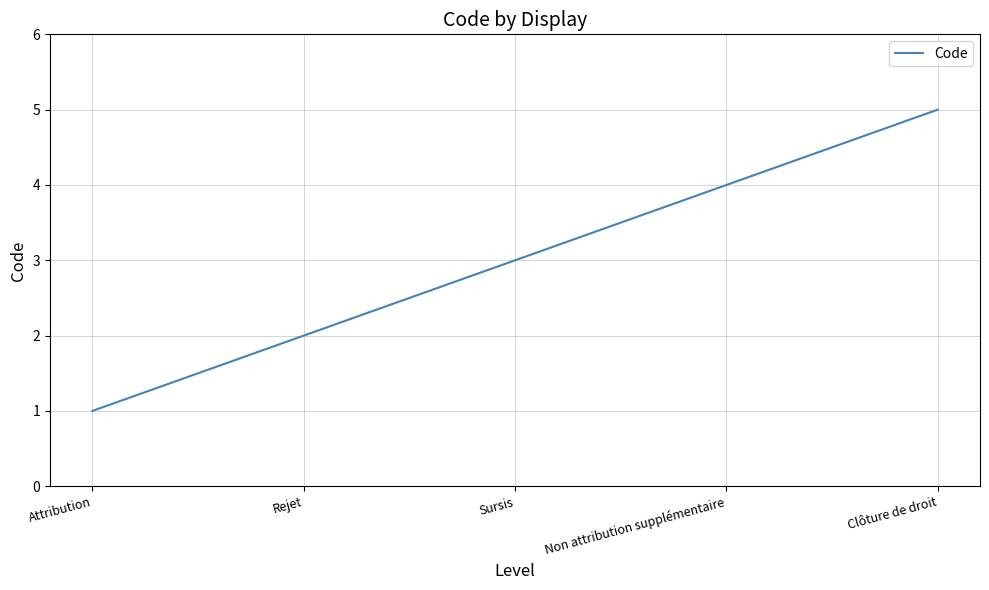

List the labels in order of value, smallest first.

Attribution, Rejet, Sursis, Non attribution supplémentaire, Clôture de droit